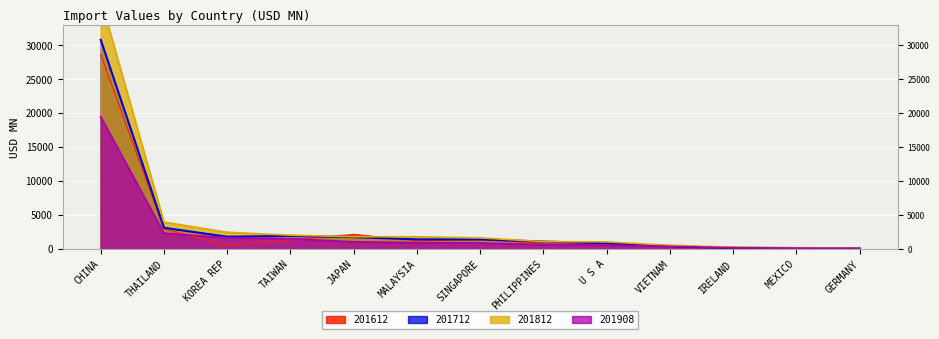

What value does the 201612 series have at GERMANY?

107.1